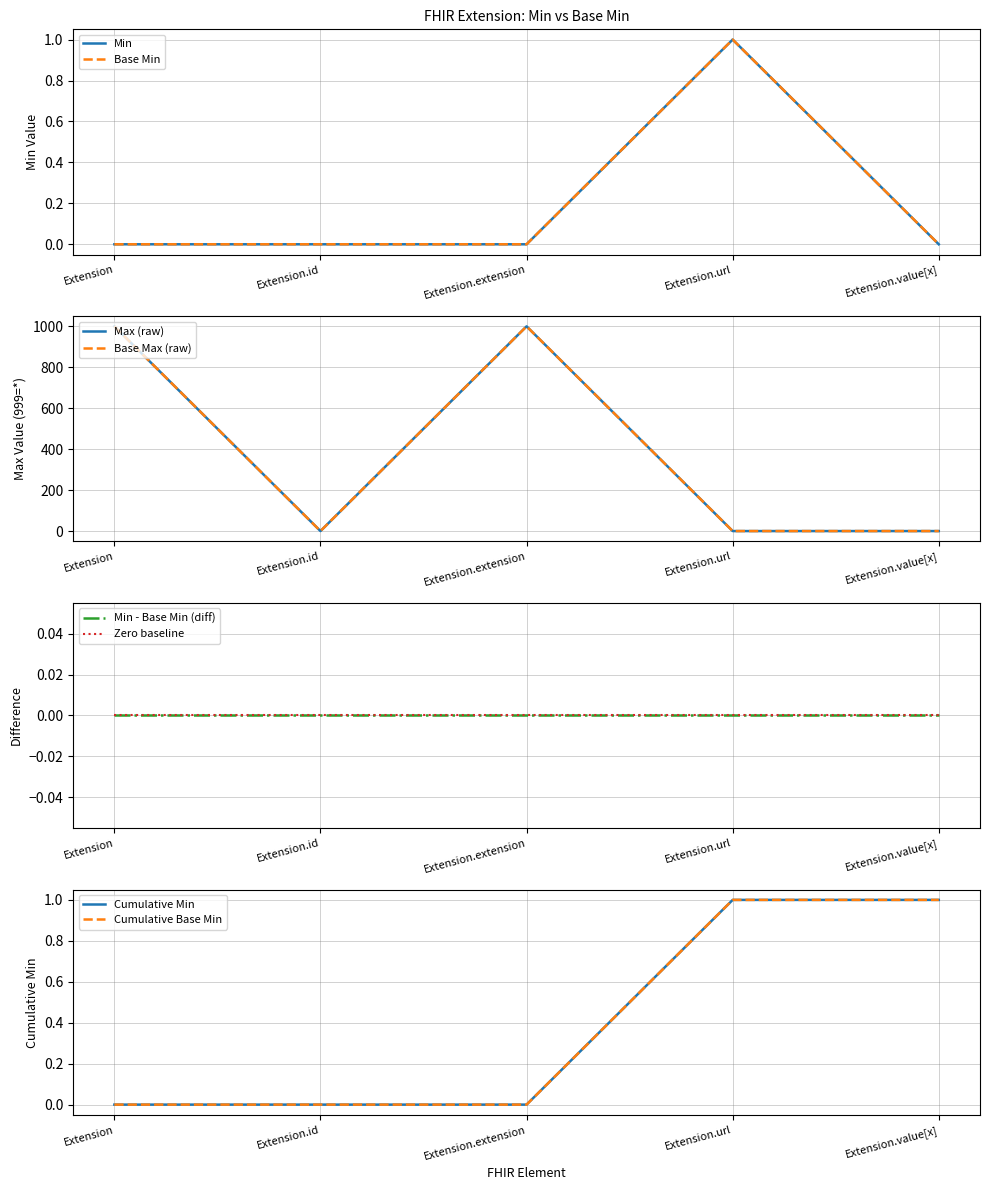

At which category is the sum across all series the highest?

Extension.url